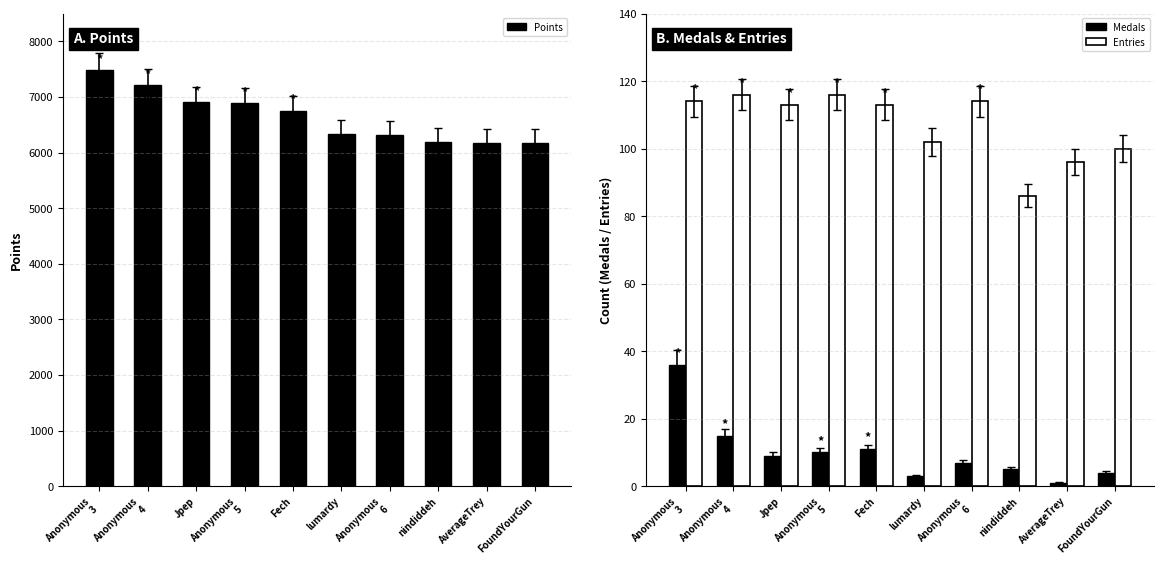

Rank the categories by Medals value from lowest to highest.

AverageTrey, lumardy, FoundYourGun, nindiddeh, Anonymous
6, Jpep, Anonymous
5, Fech, Anonymous
4, Anonymous
3